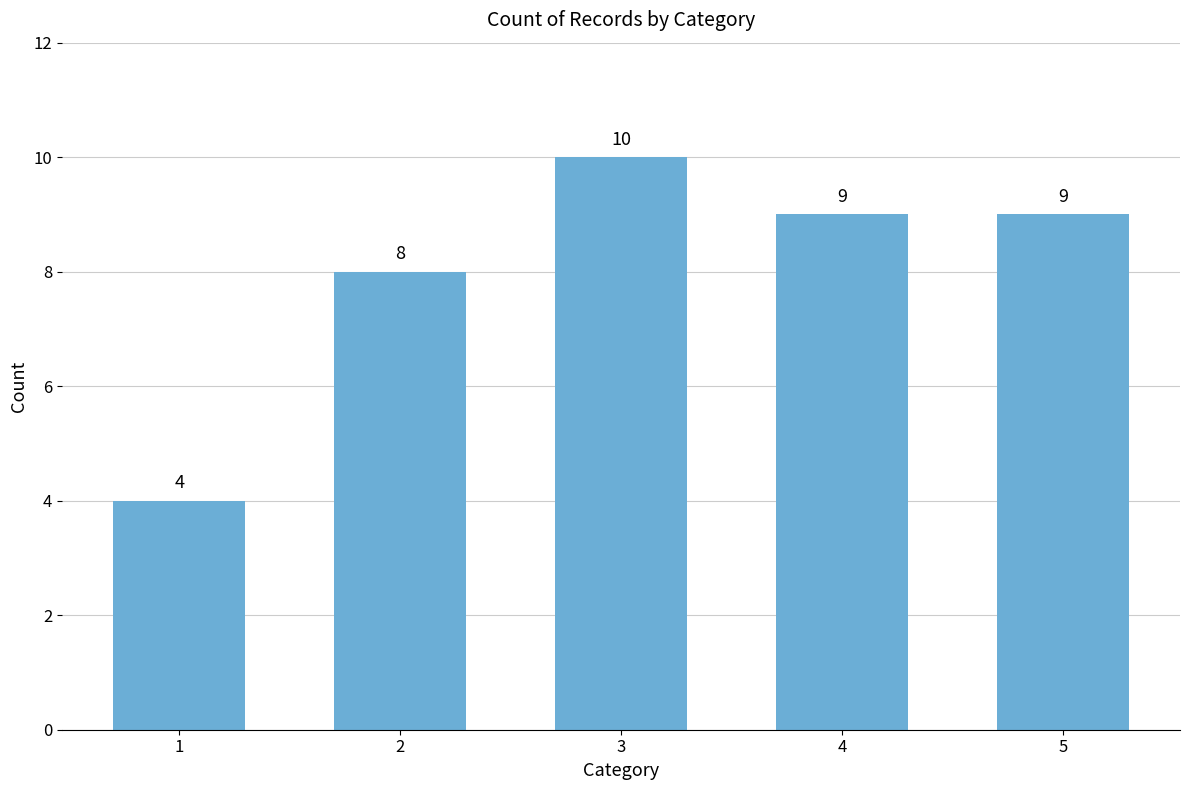

What is the value of the 2nd bar from the left?

8